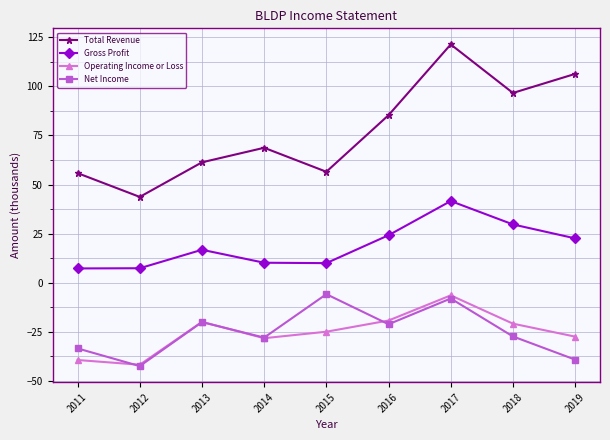

True or false: Operating Income or Loss and Gross Profit cross at least once.

False